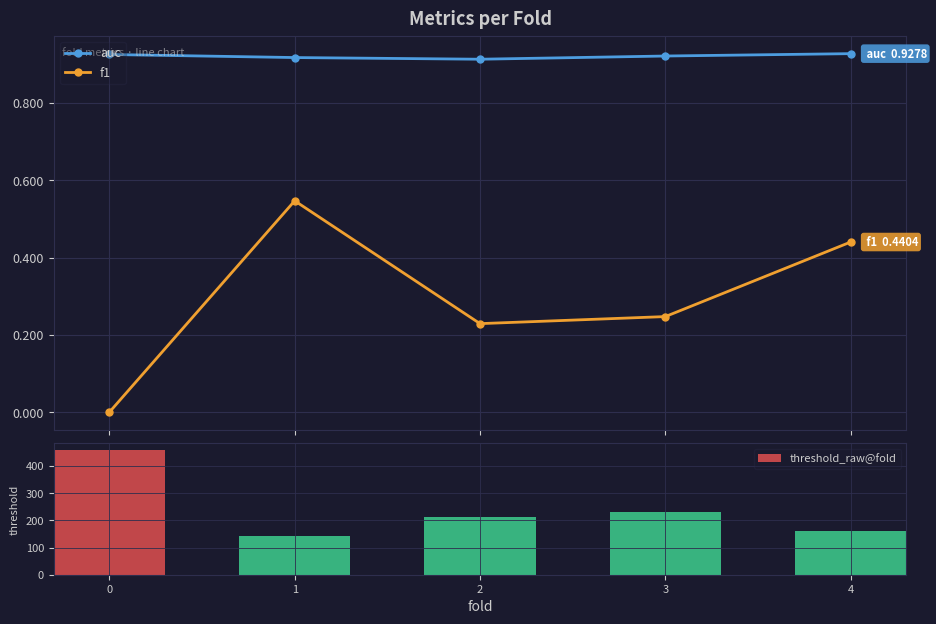

True or false: auc and f1 cross at least once.

False